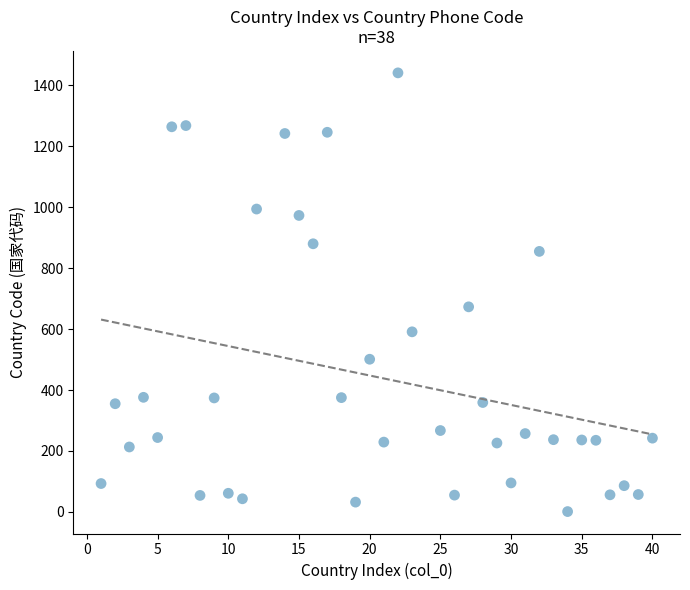

What Y value in the scatter plot is closest to 721?

673